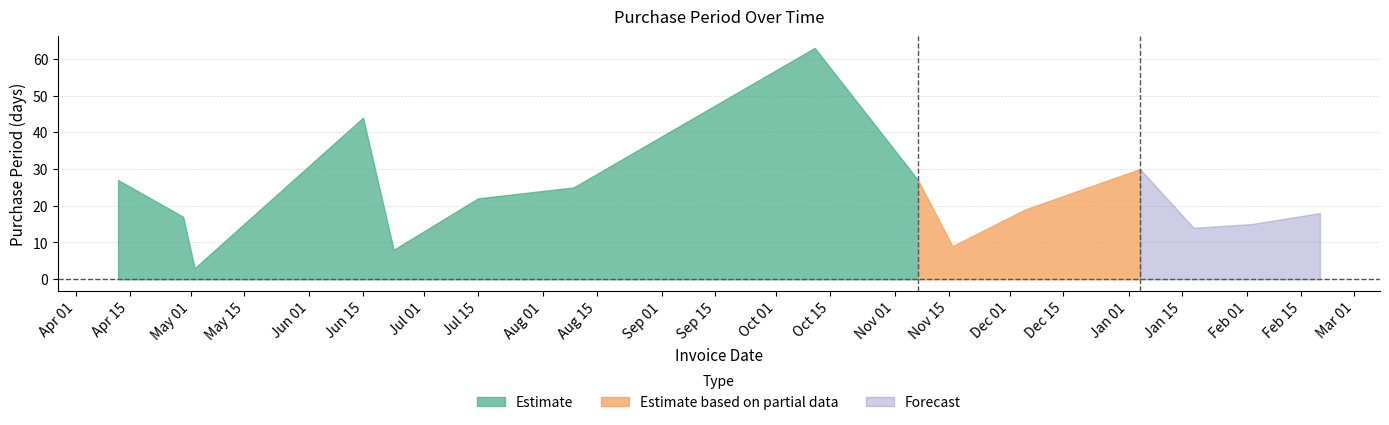

Where is the first local maximum?

2016-06-15